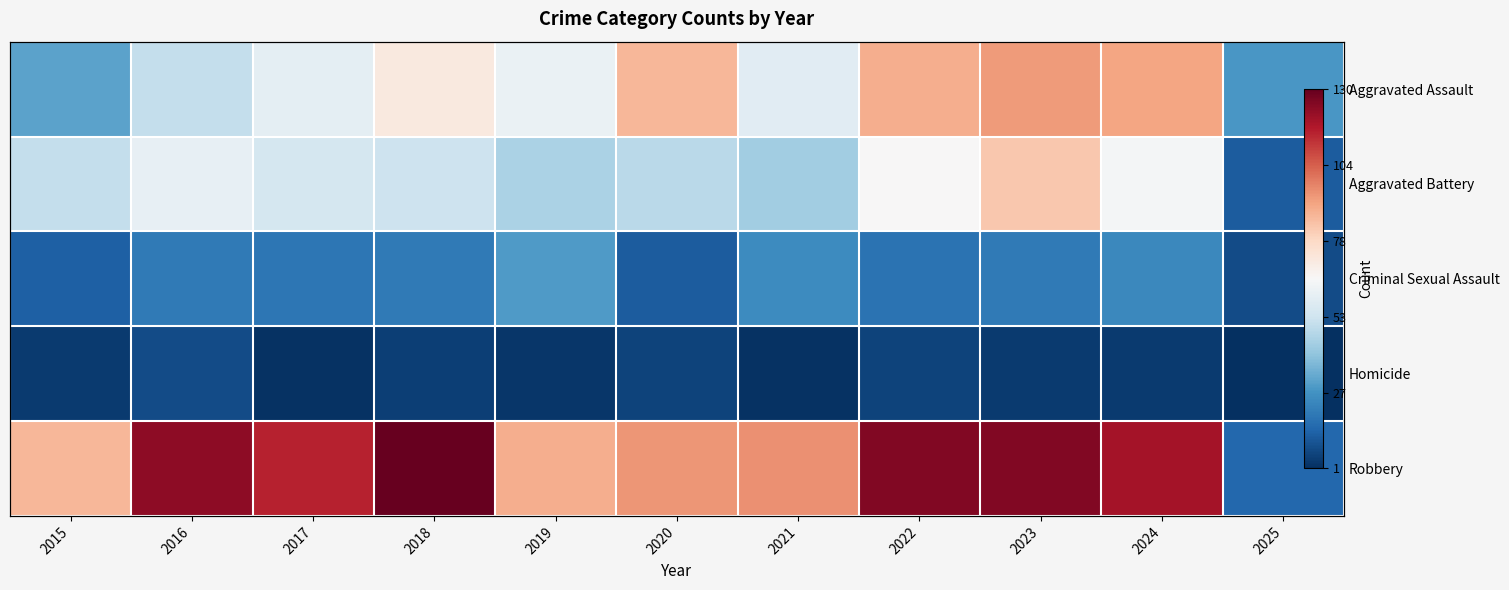

How many values in the Aggravated Assault series are below 61?

5